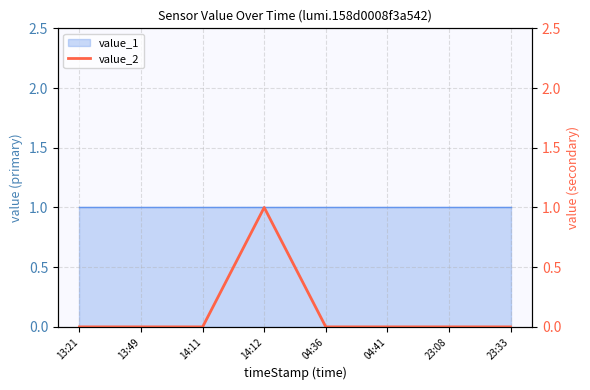

Rank the categories by value from lowest to highest.

13:21, 13:49, 14:11, 04:36, 04:41, 23:08, 23:33, 14:12